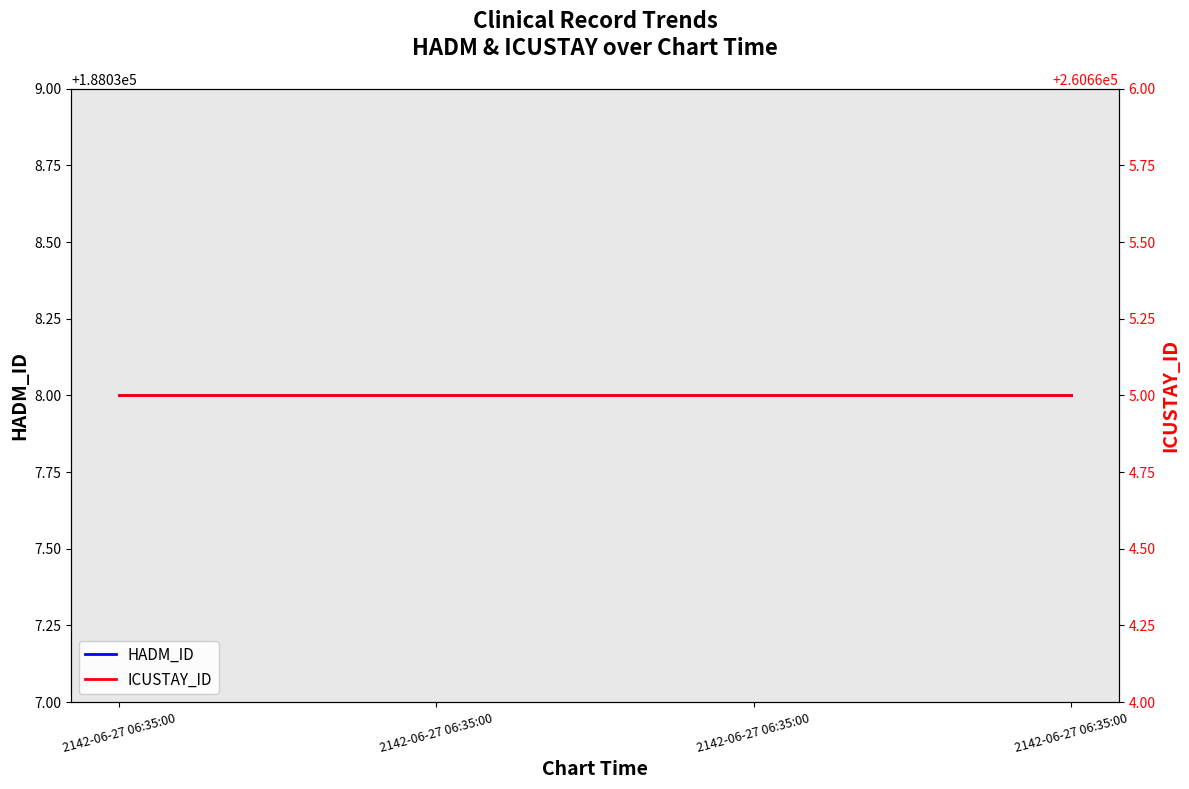

Which series has the largest total across all categories?

ICUSTAY_ID